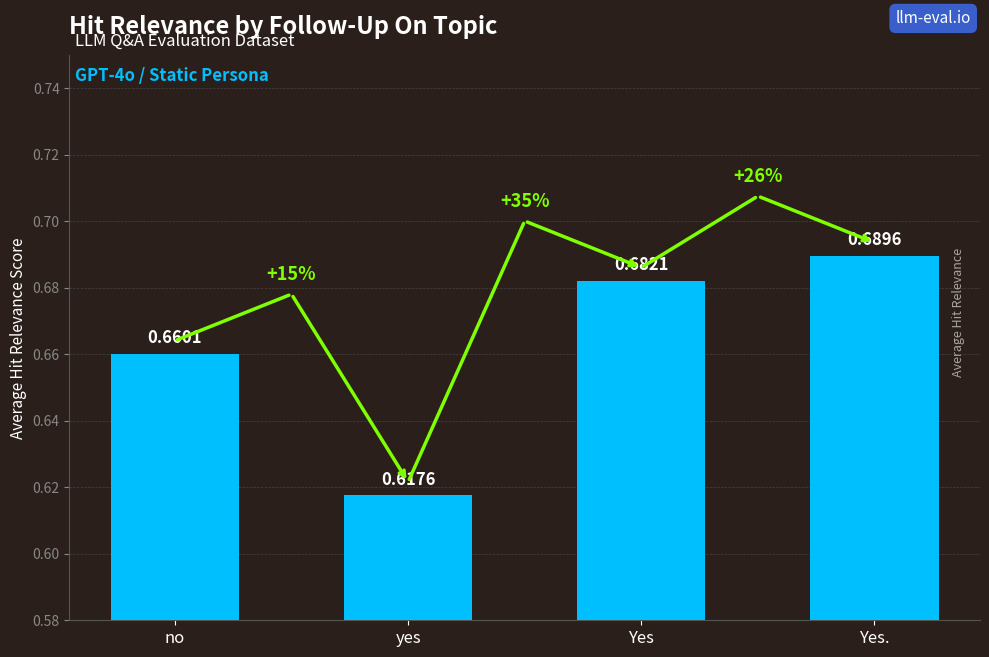

How many data points does each series have?

4